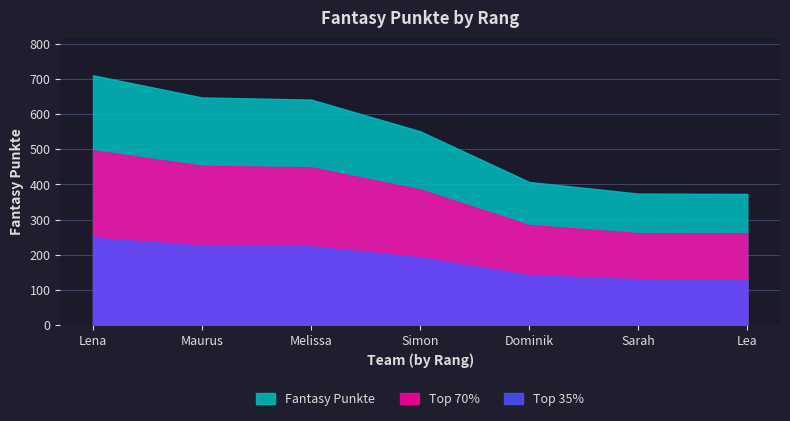

What is the difference between the values at Dominik and Melissa?

234